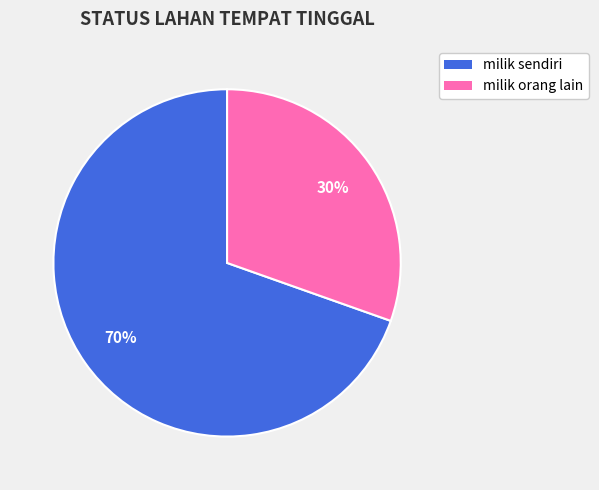

Does milik orang lain account for over 50% of the chart?

No